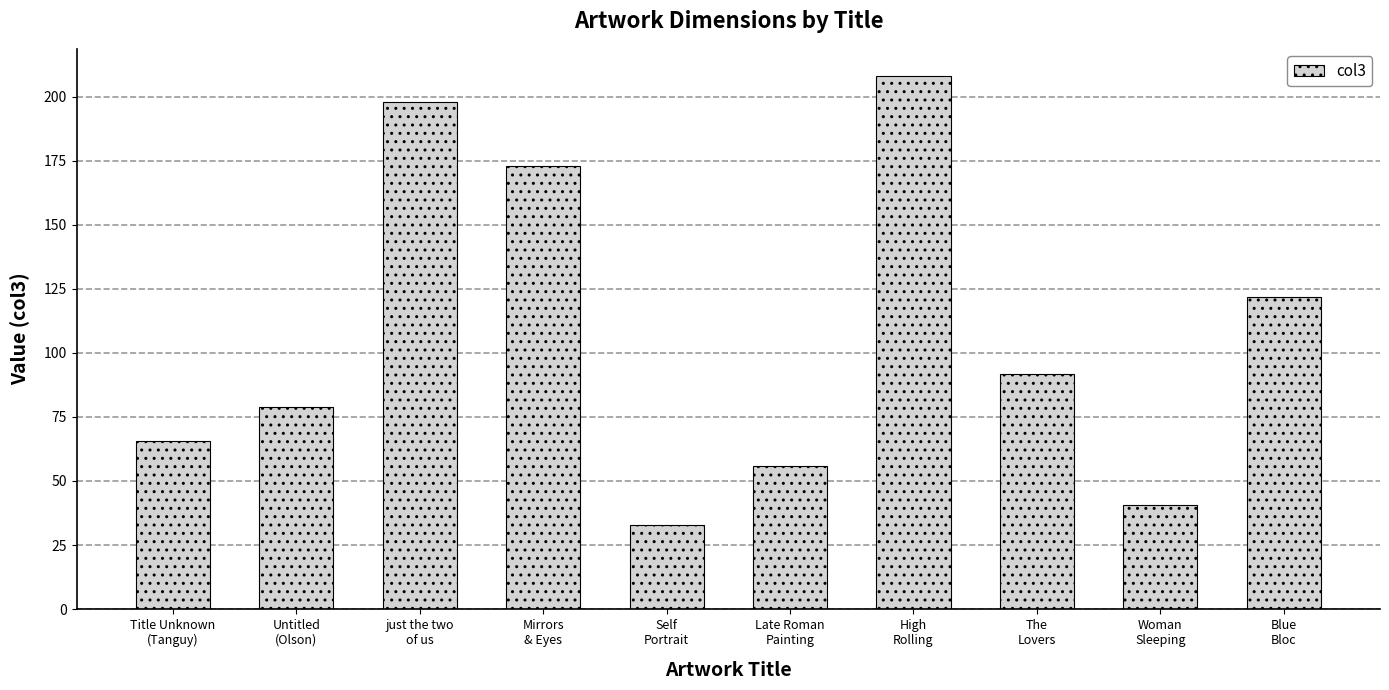

What is the value of the 7th bar from the left?

208.2